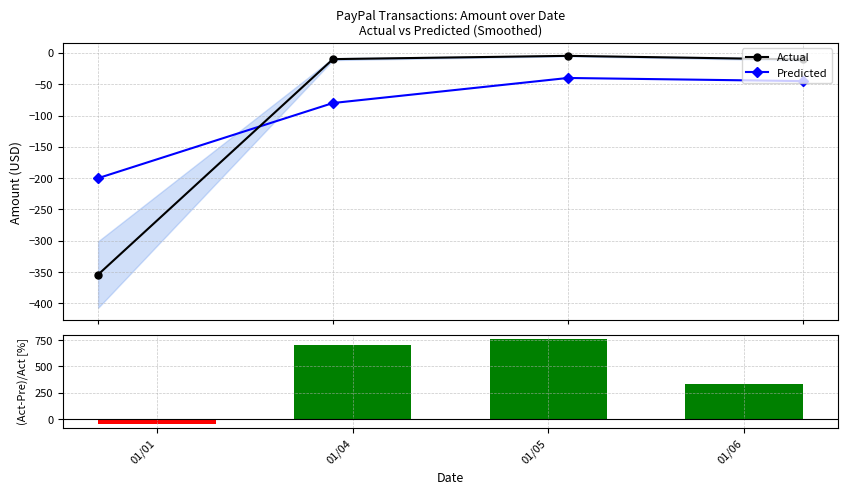

How many data points in (Act-Pre)/Act [%] are less than 708?

2